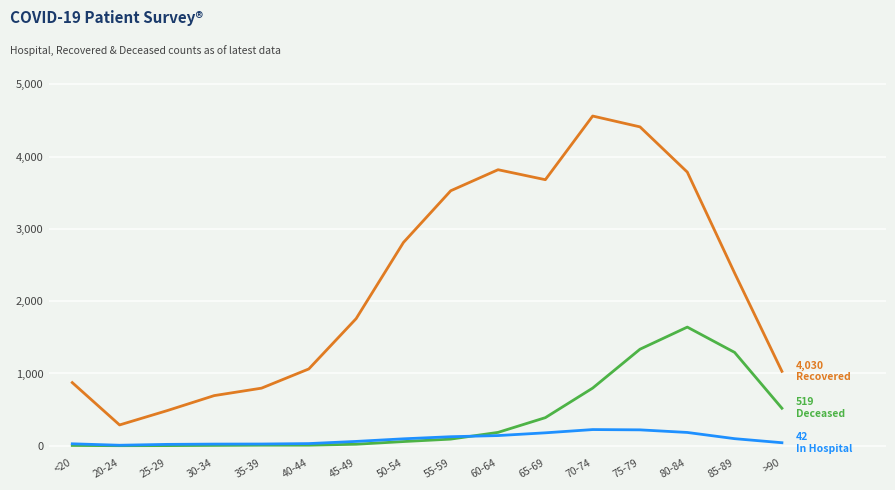

Which category has the highest value across all series?

70-74